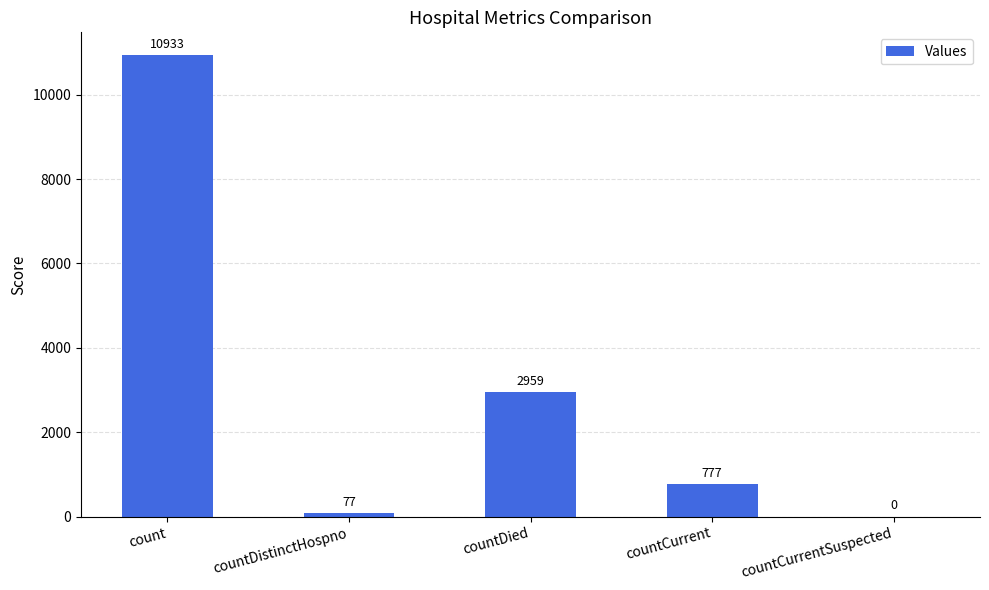

What is the sum of the values at countDistinctHospno and count?

11010